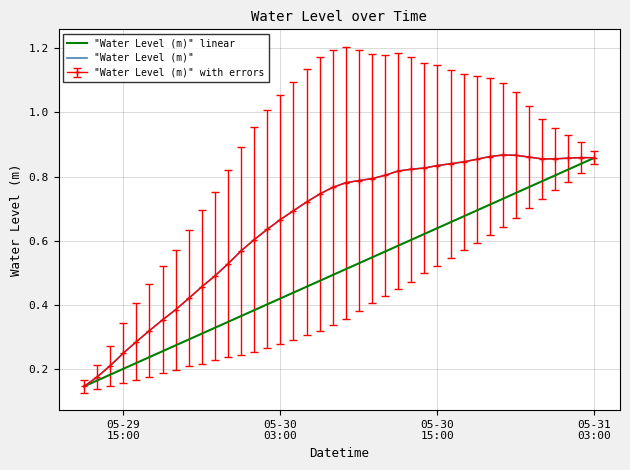

Reading right to left, transcribe all the data shown in this chart.

"Water Level (m)" linear: 0.9	0.8	0.8	0.8	0.8	0.8	0.7	0.7	0.7	0.7	0.7	0.7	0.6	0.6	0.6	0.6	0.6	0.5	0.5	0.5	0.5	0.5	0.5	0.4	0.4	0.4	0.4	0.4	0.3	0.3	0.3	0.3	0.3	0.3	0.2	0.2	0.2	0.2	0.2	0.1
"Water Level (m)": 0.9	0.9	0.9	0.9	0.9	0.9	0.9	0.9	0.9	0.9	0.8	0.8	0.8	0.8	0.8	0.8	0.8	0.8	0.8	0.8	0.8	0.7	0.7	0.7	0.7	0.6	0.6	0.6	0.5	0.5	0.5	0.4	0.4	0.4	0.3	0.3	0.2	0.2	0.2	0.1